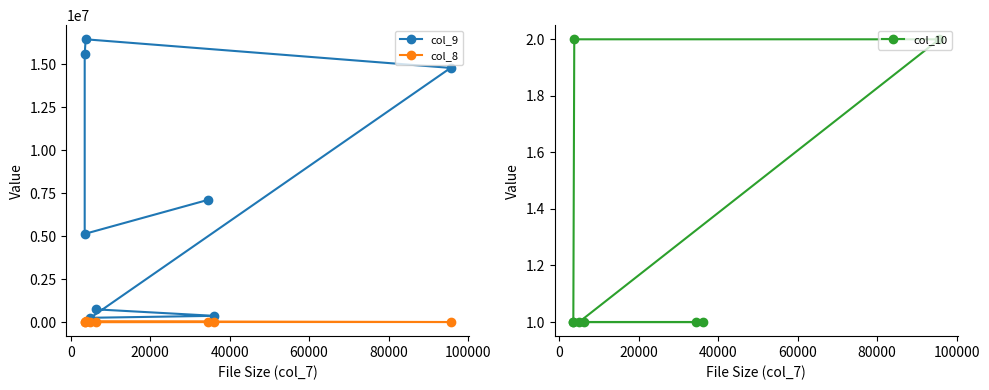

Is this an area chart (filled region under the line)?

No